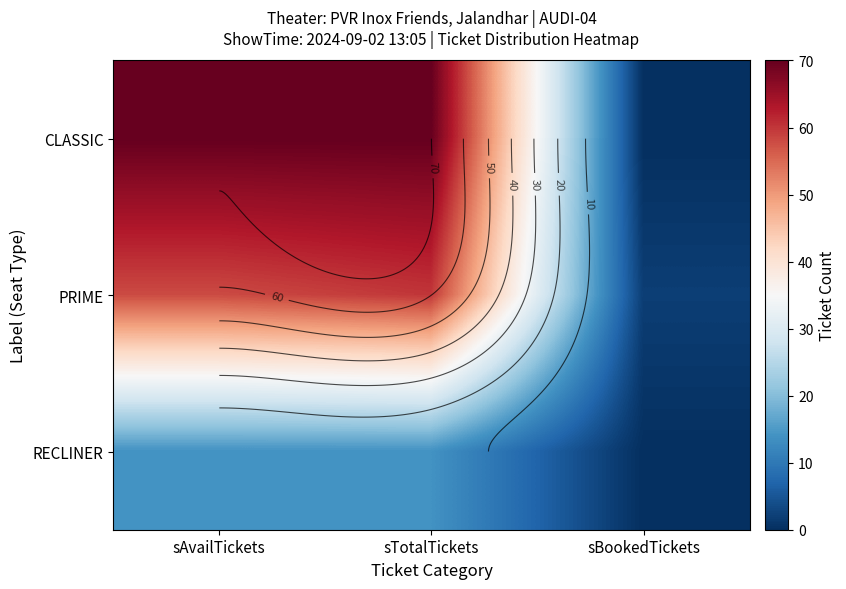

Which has a higher value, sBookedTickets or sAvailTickets?

sAvailTickets